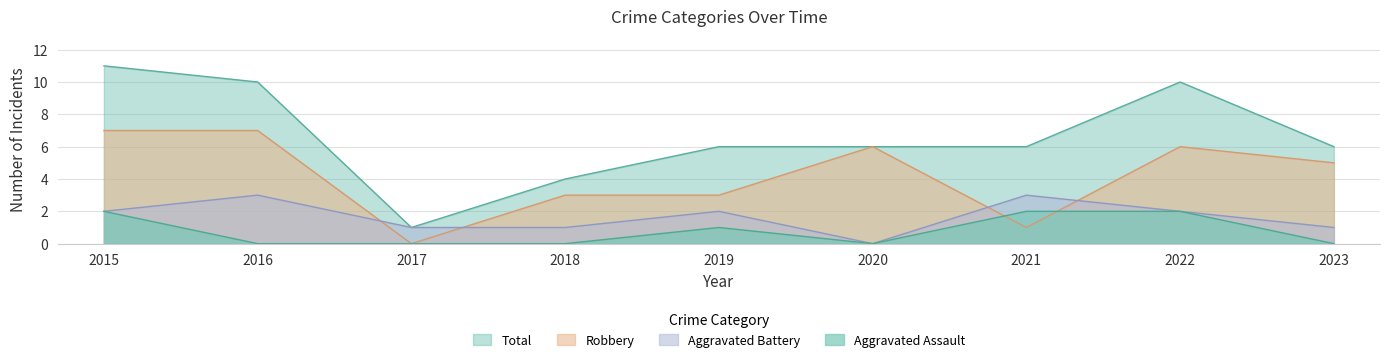

Between 2016 and 2023, which series saw the biggest shift?

Total